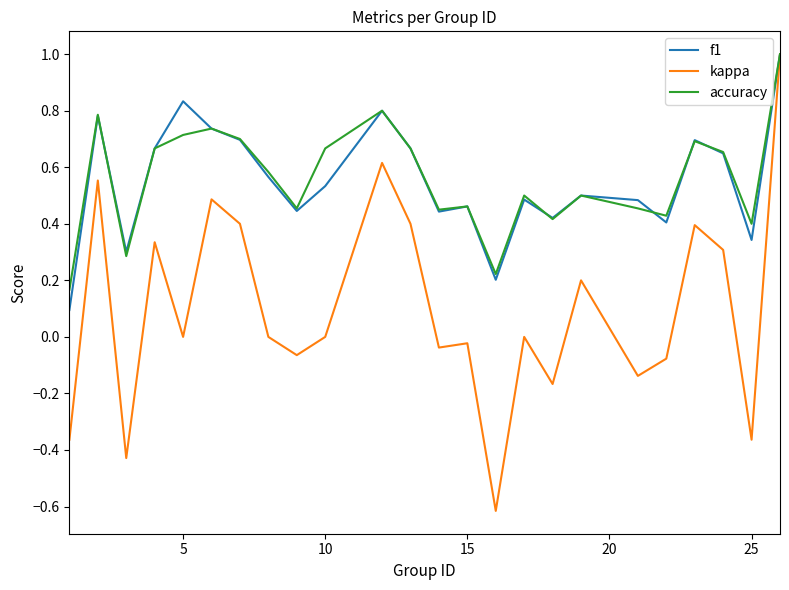

What is the maximum value for kappa?

1.0